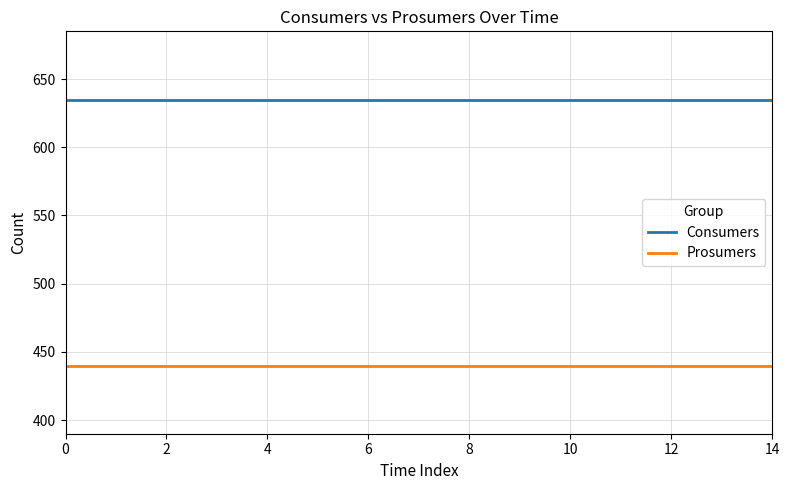

Which series has the largest total across all categories?

Consumers